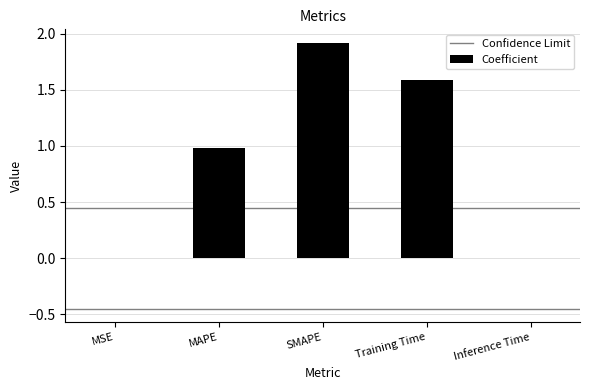

What value does the data have at Training Time?

1.6